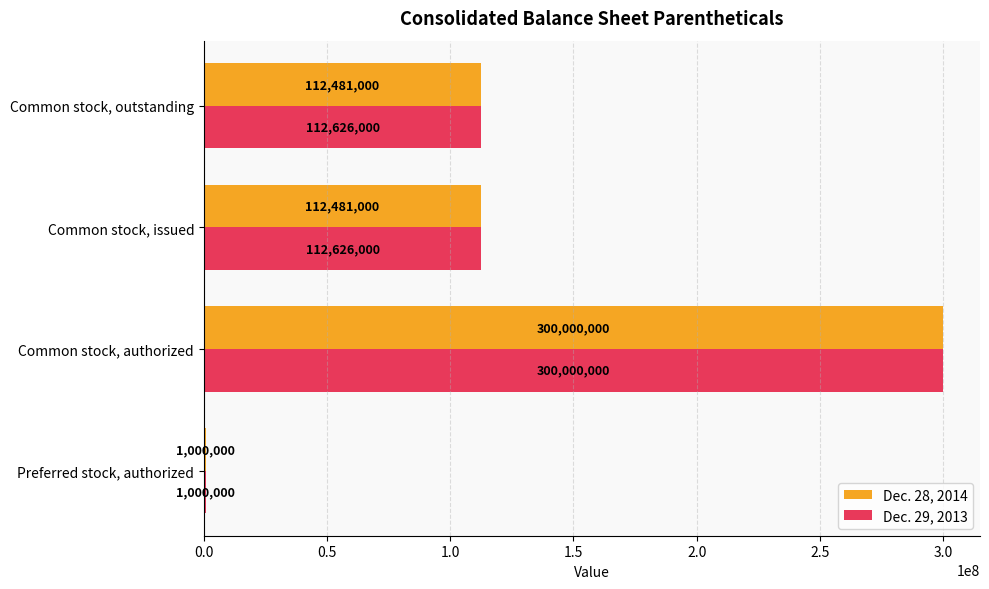

What is the difference between the maximum and minimum values in the Dec. 28, 2014 series?

299000000